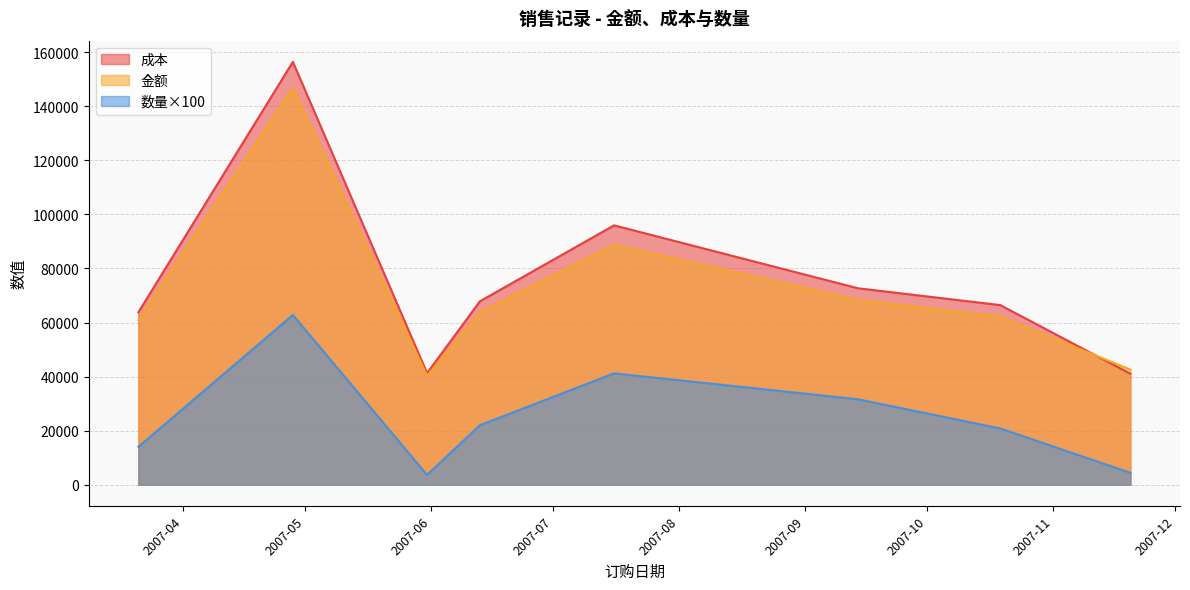

True or false: 金额 and 数量×100 intersect in this chart.

False